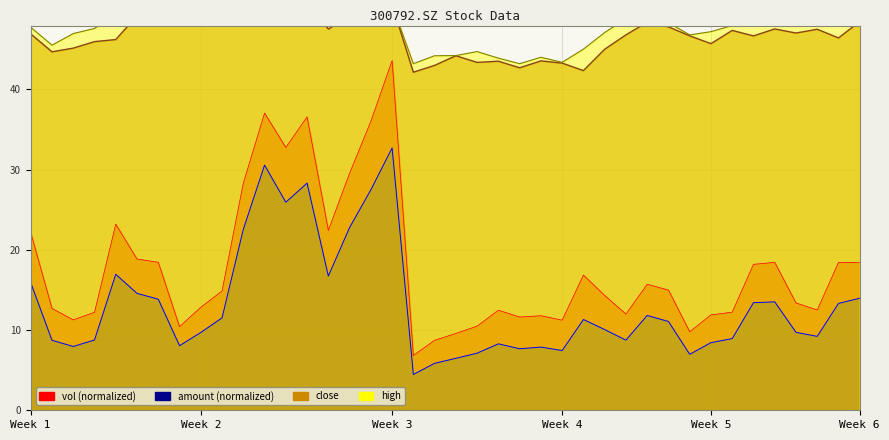

The value of amount at 20210810 is 7.7. True or false?

True